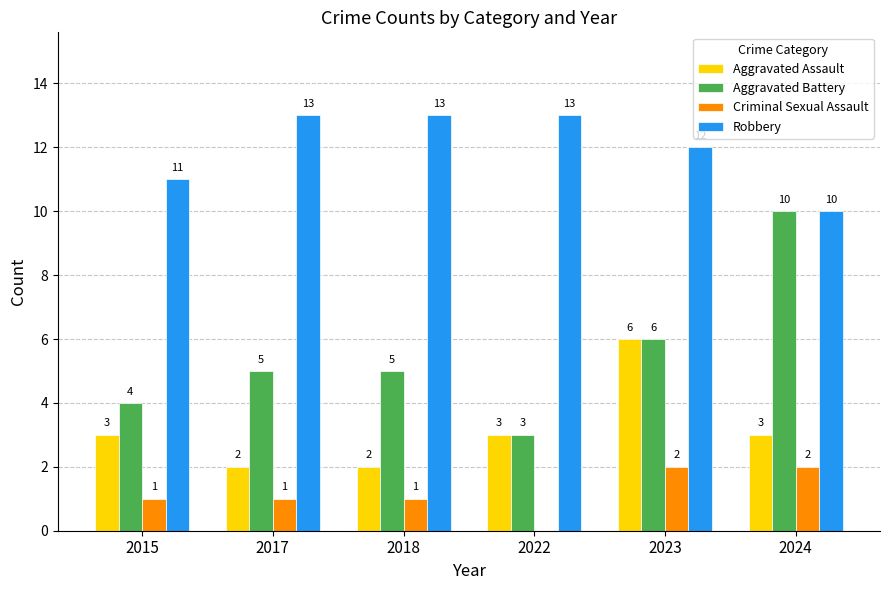

Between 2022 and 2024, which series saw the biggest shift?

Aggravated Battery